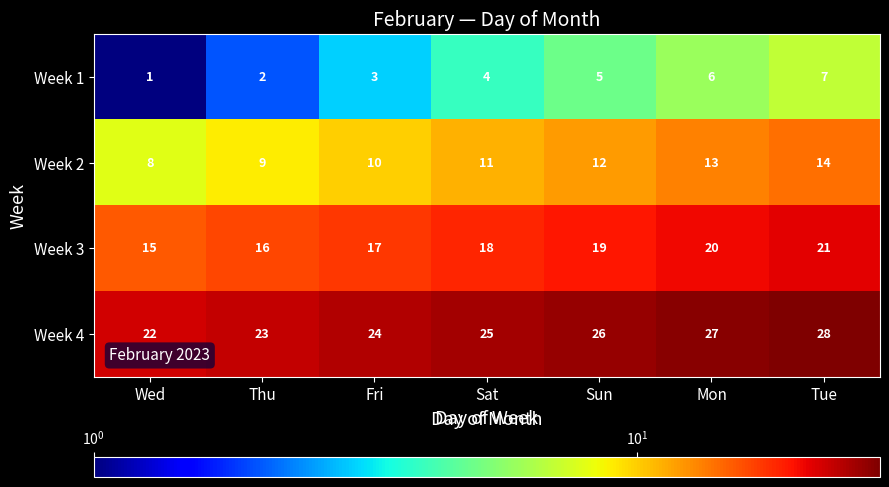

Is it true that Week 2 equals 12 at Sun?

True